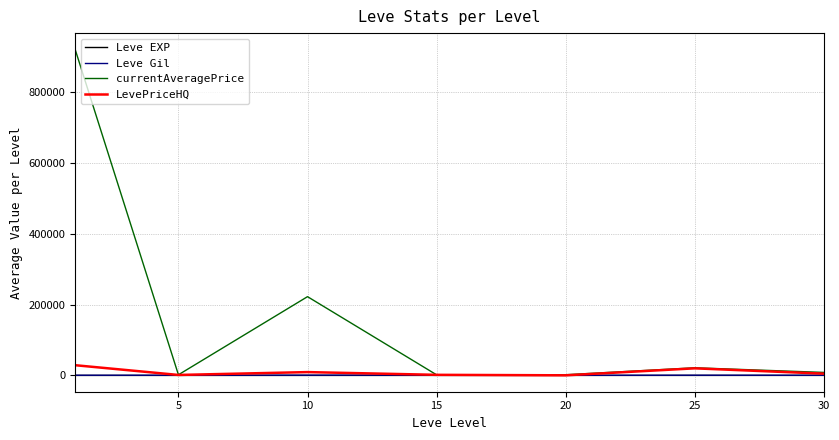

What is the greatest value displayed?

919827.8